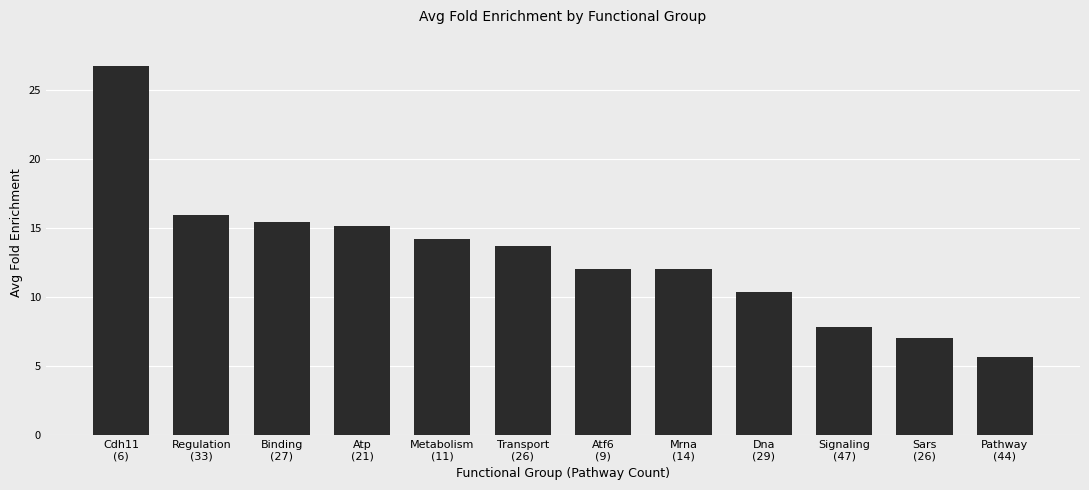

Is it true that the value at Signaling
(47) is 13.6?

False